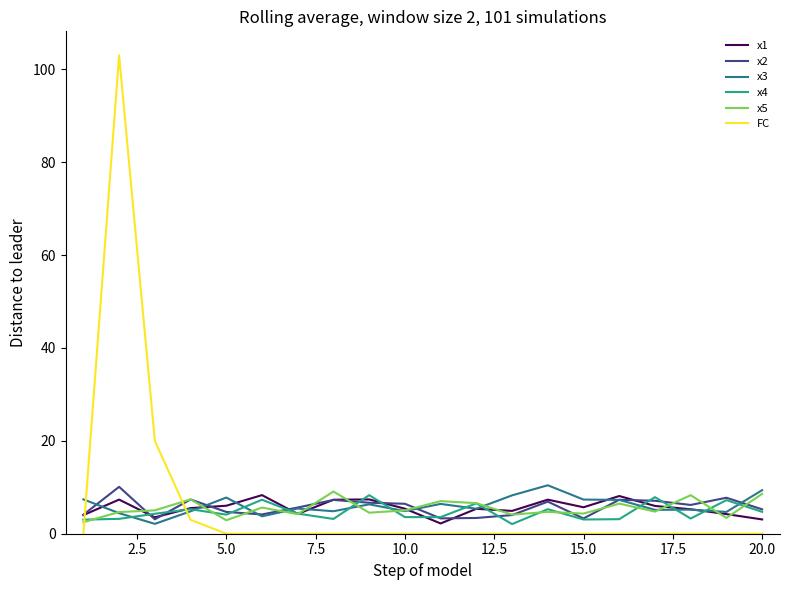

How many times do x3 and FC cross each other?

2